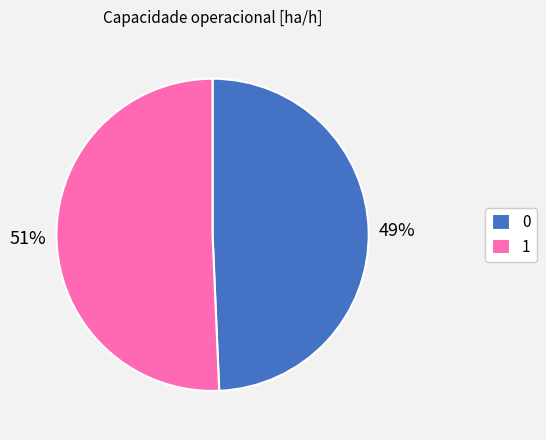

Is the sum of 1 and 0 greater than half?

Yes